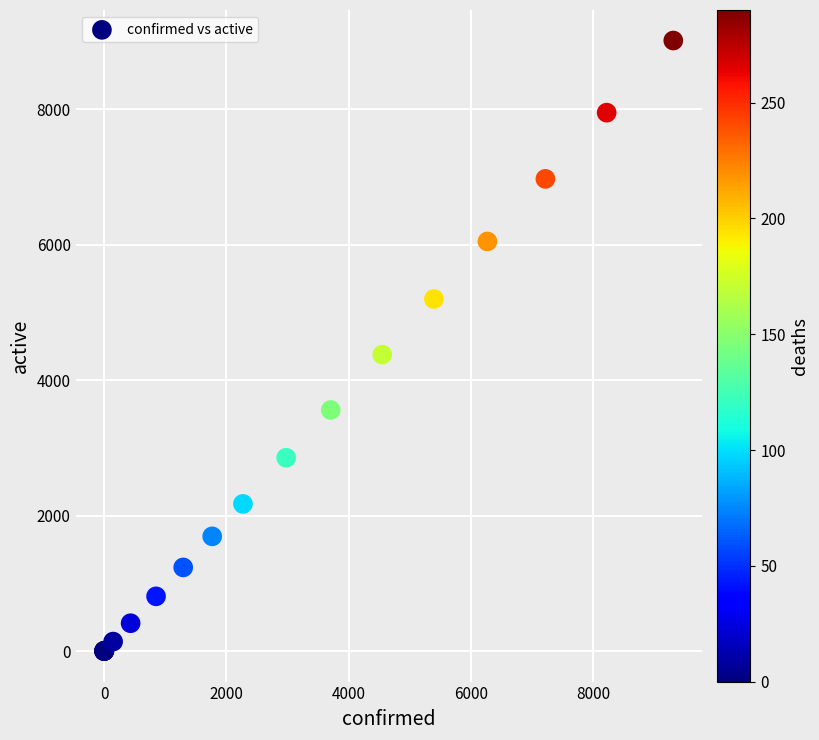

What Y value in the scatter plot is closest to 4508?

4378